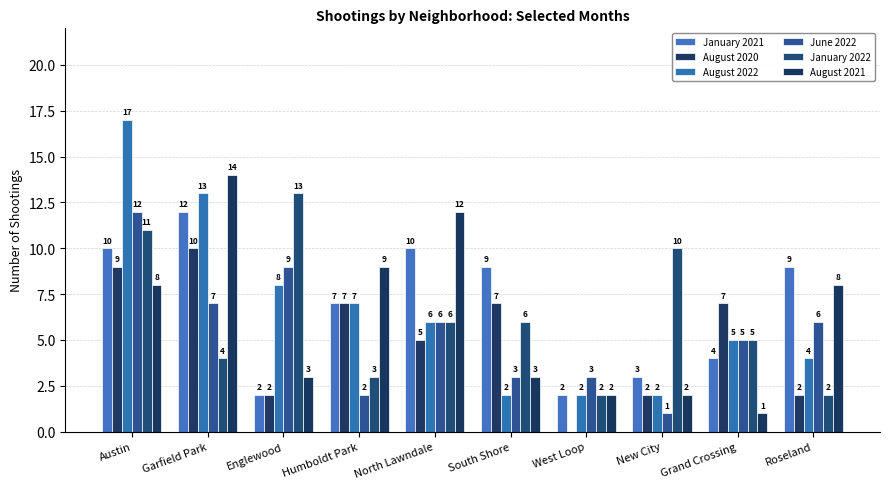

What is the sum of all January 2022 values?

62